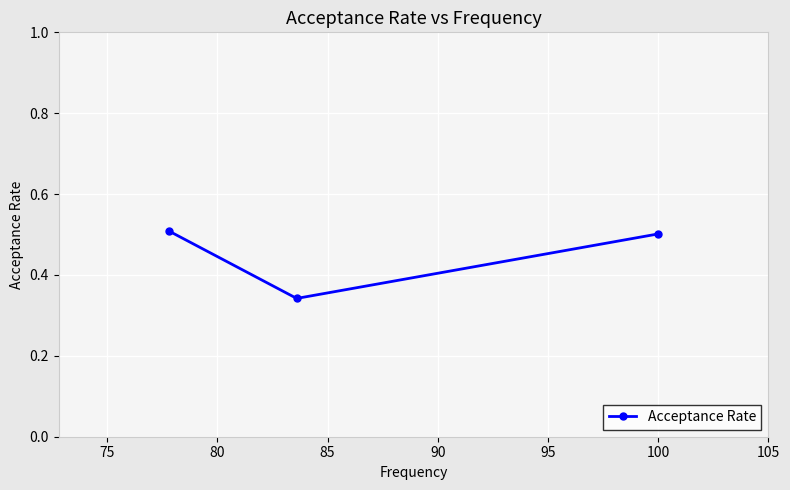

What is the maximum value shown in the chart?

0.5